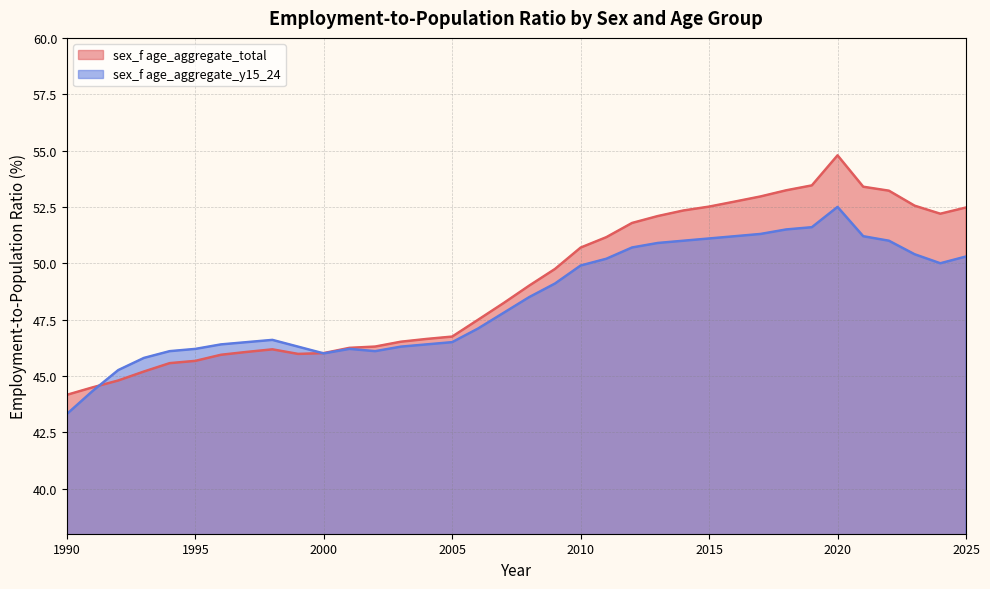

At which category does sex_f age_aggregate_y15_24 reach its first local peak?

1998